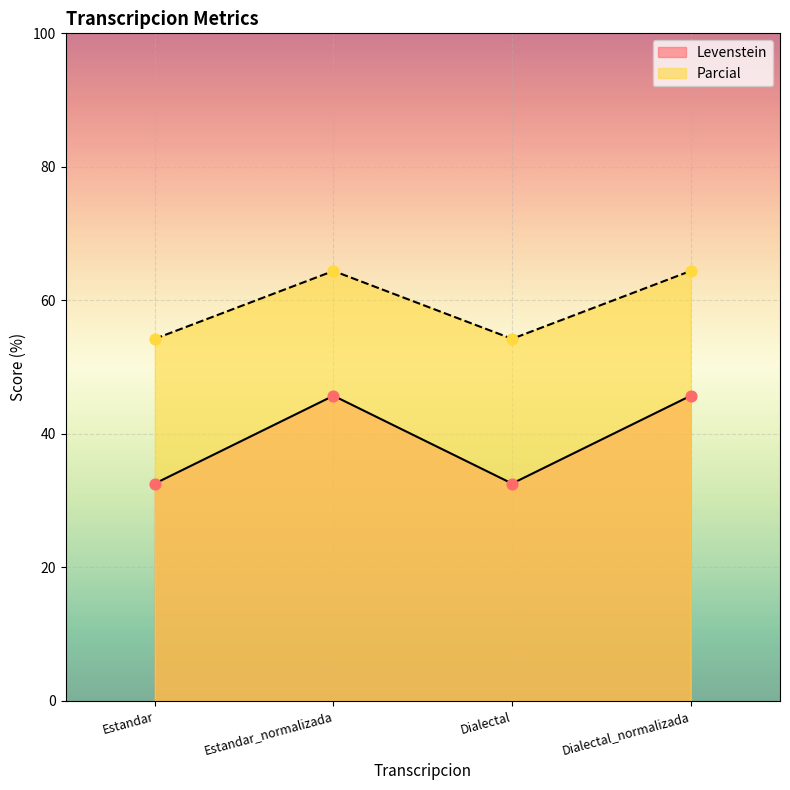

Which series contains the highest Y value?

Parcial